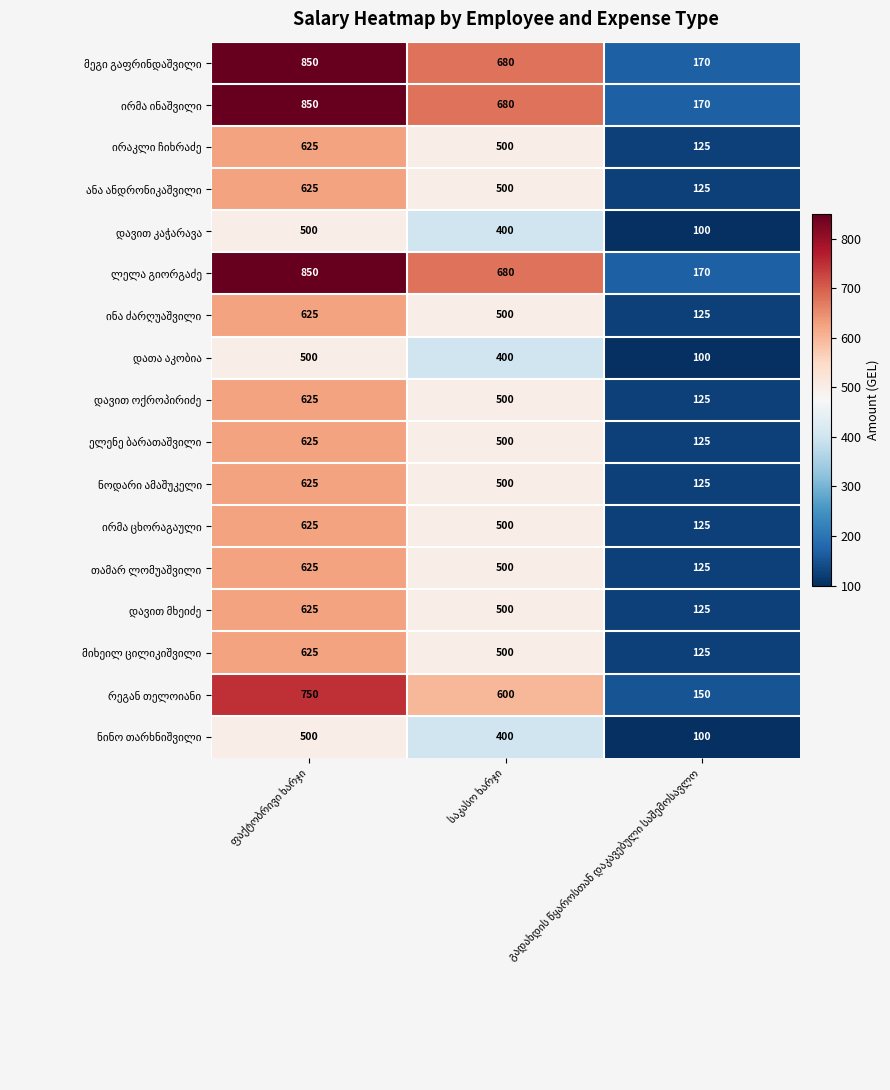

What is the greatest value displayed?

850